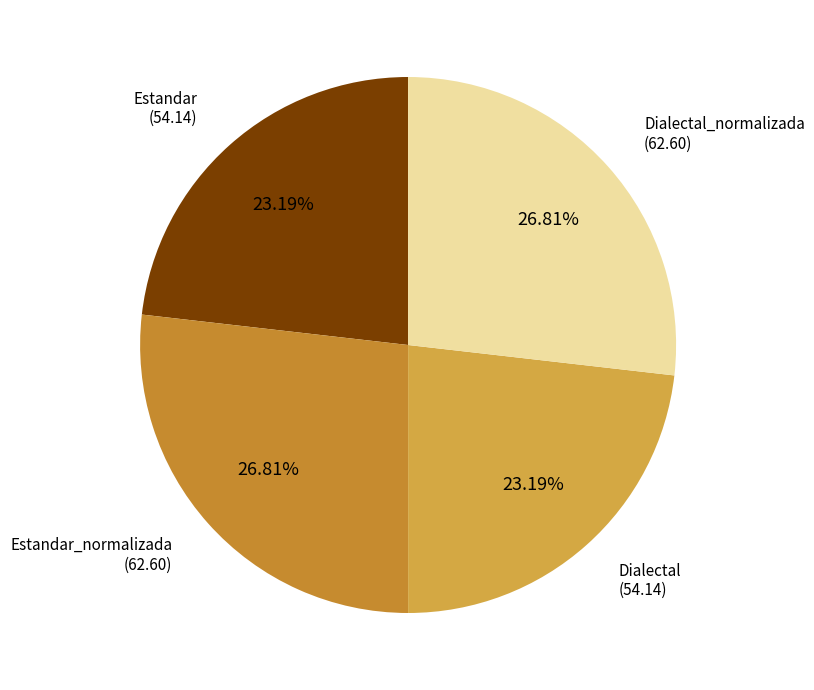

Which slice is the smallest?

Estandar